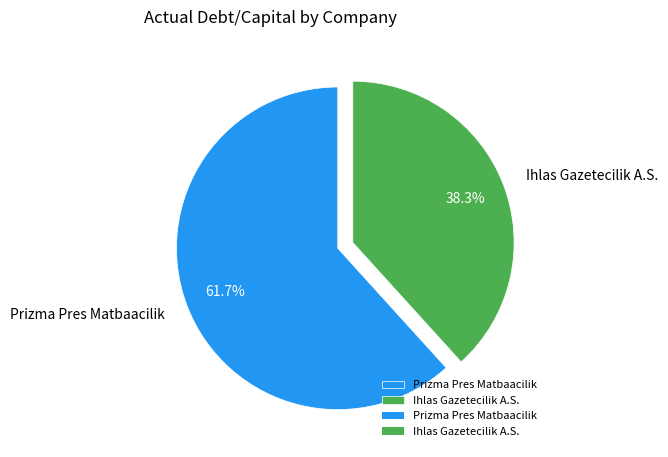

Is there any slice that represents more than half of the pie?

Yes